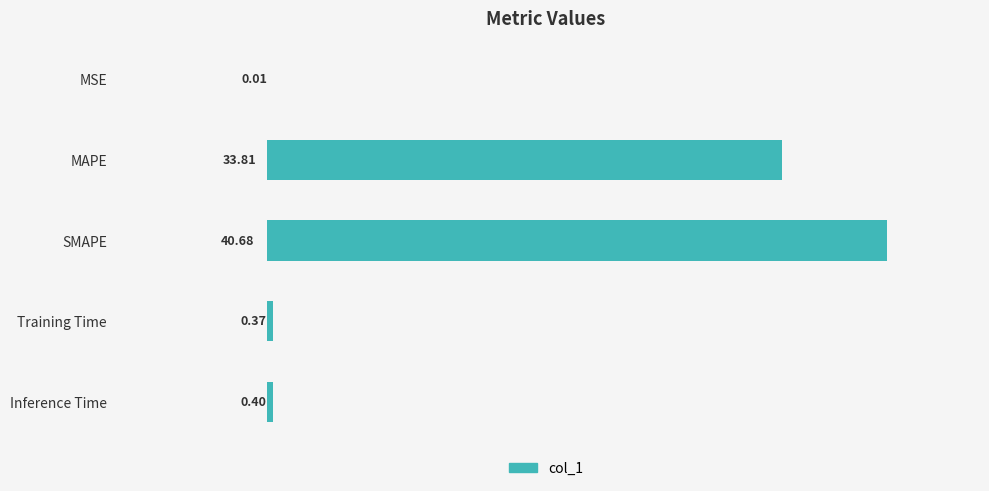

What is the change in value from MAPE to SMAPE?

+6.9